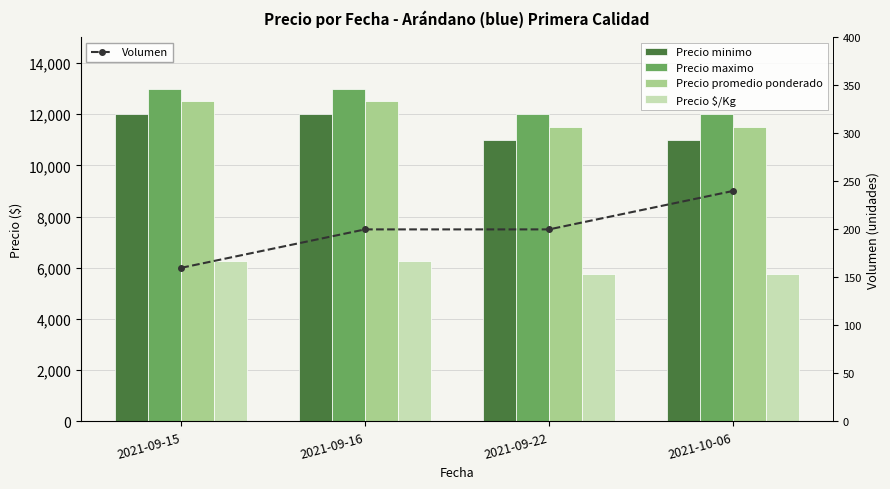

What is the difference between the Precio $/Kg values at 2021-09-22 and 2021-09-16?

500